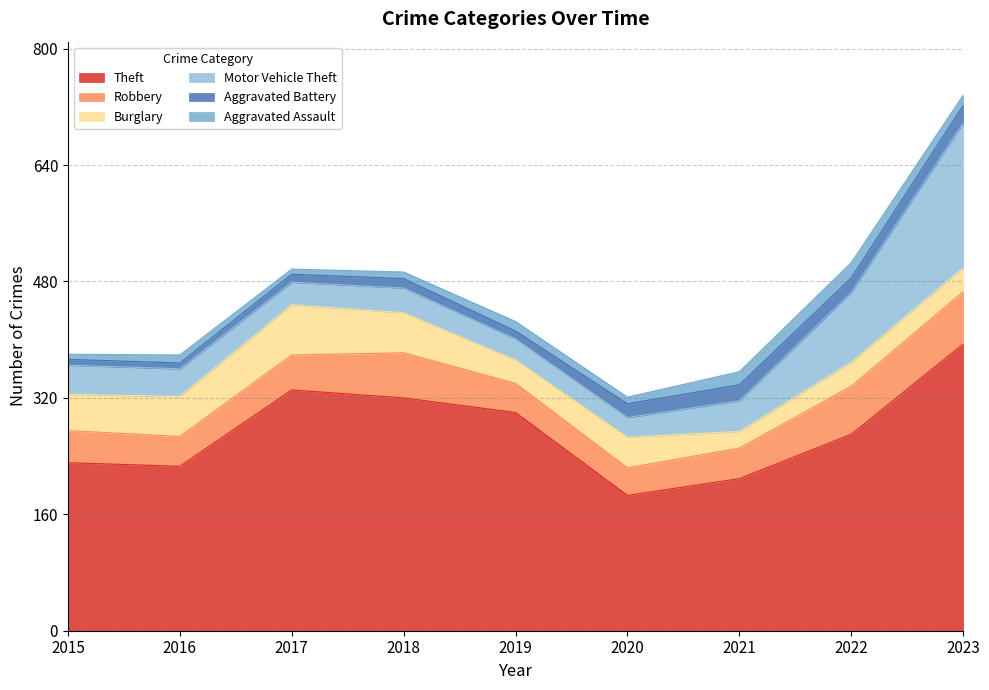

What is the difference between the maximum and minimum values in the Robbery series?

34